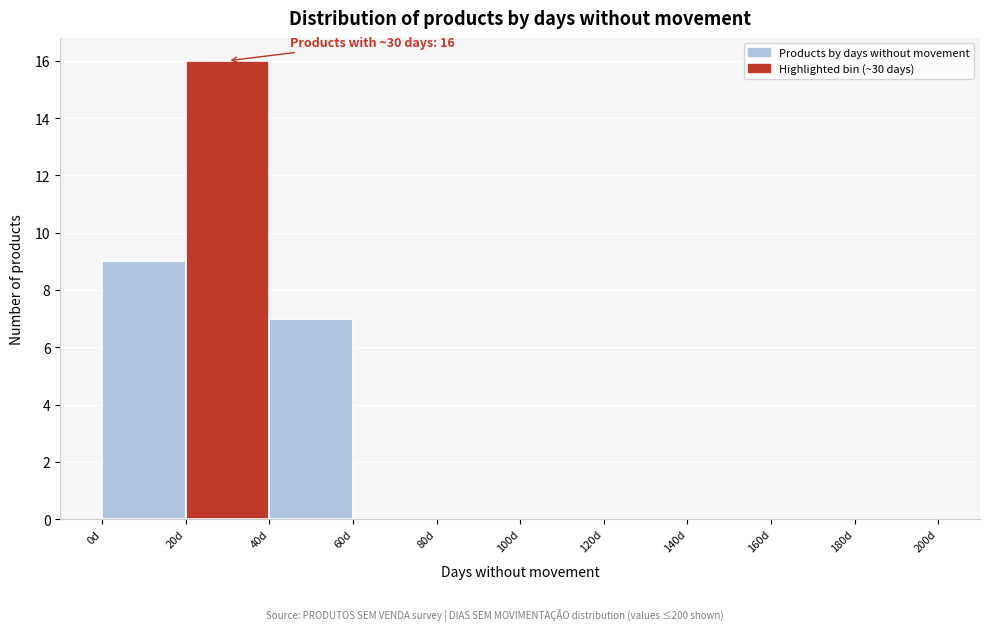

Which range on the x-axis has the tallest bar?

20 to 40